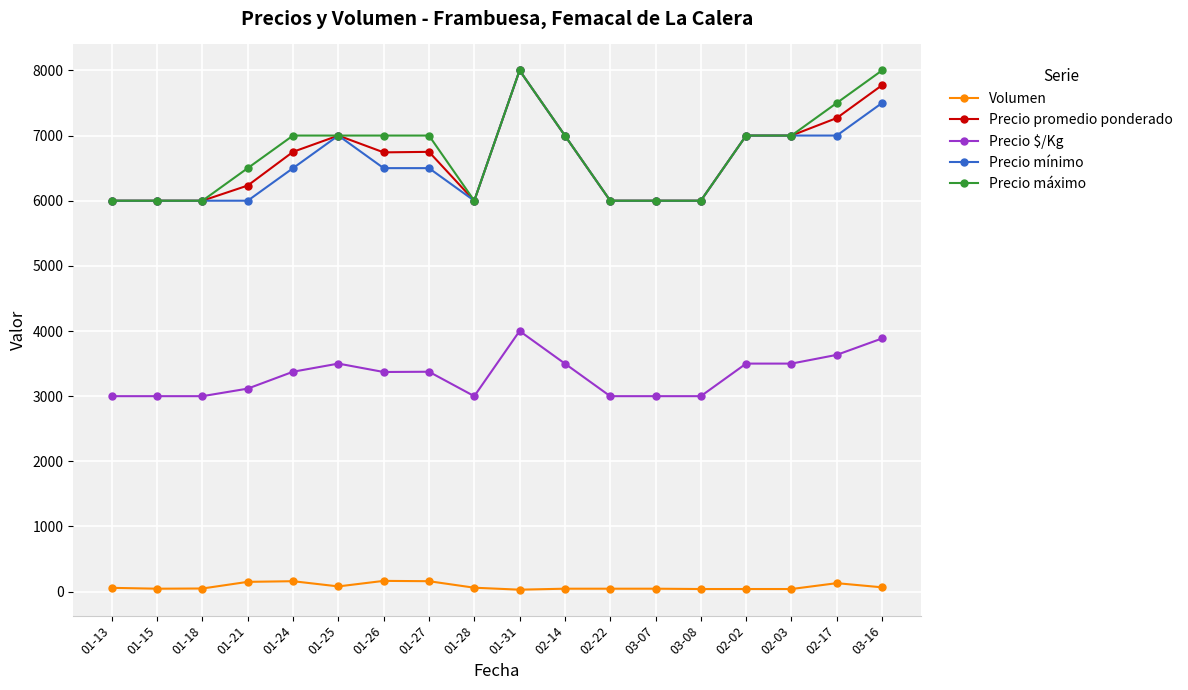

Is it true that Precio máximo equals 9131 at 03-07?

False